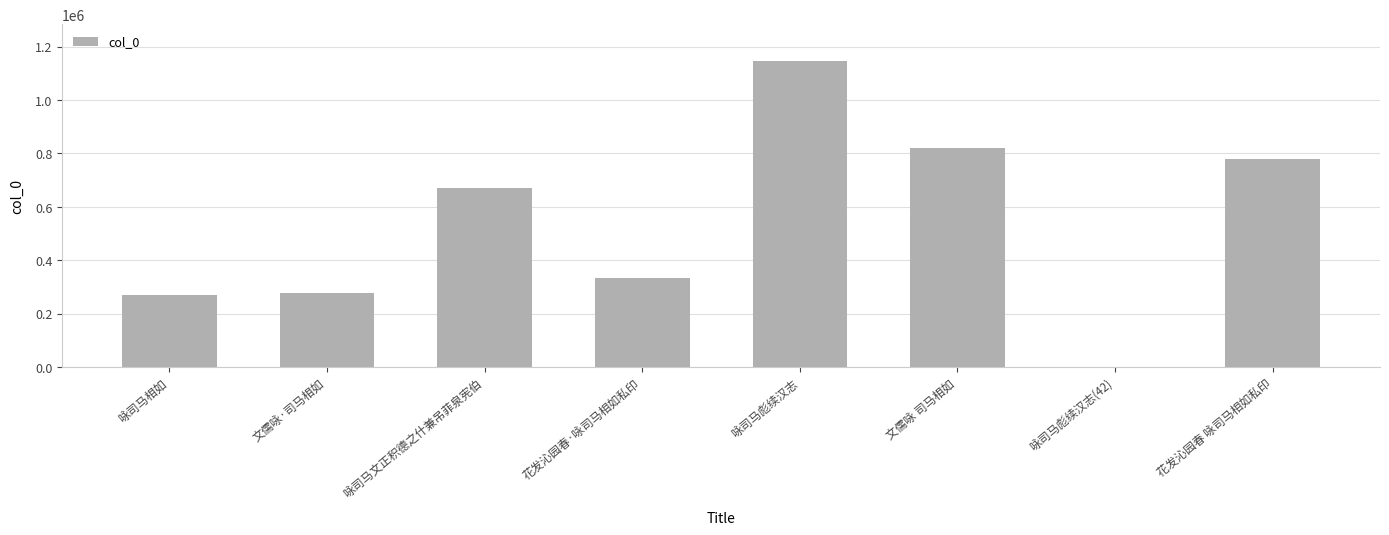

What is the maximum value shown in the chart?

1145982